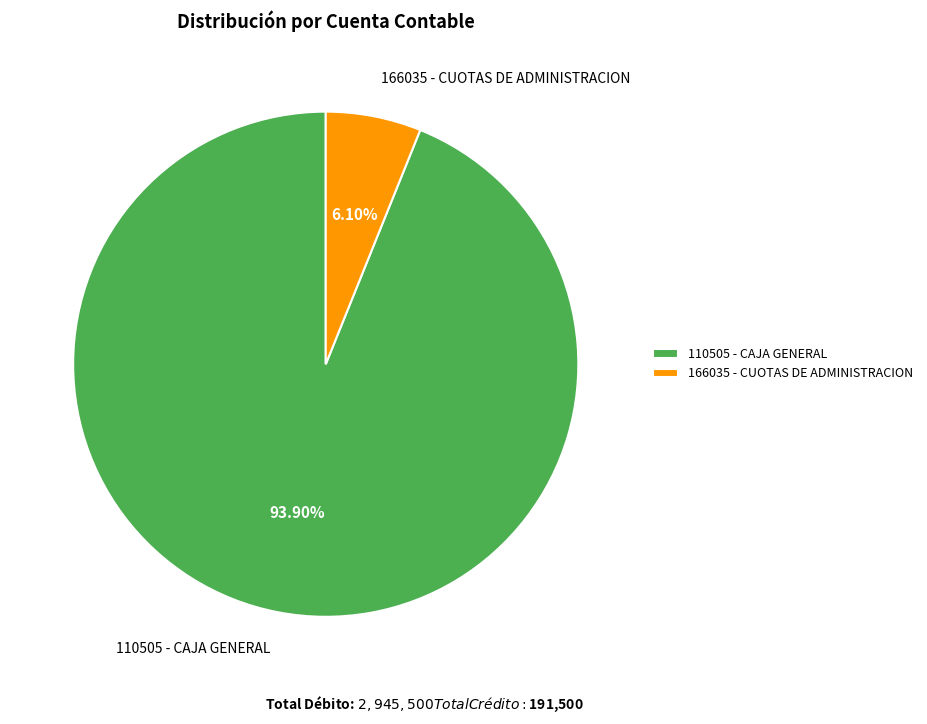

To the nearest percent, what is the combined percentage of 166035 - CUOTAS DE ADMINISTRACION and 110505 - CAJA GENERAL?

100%